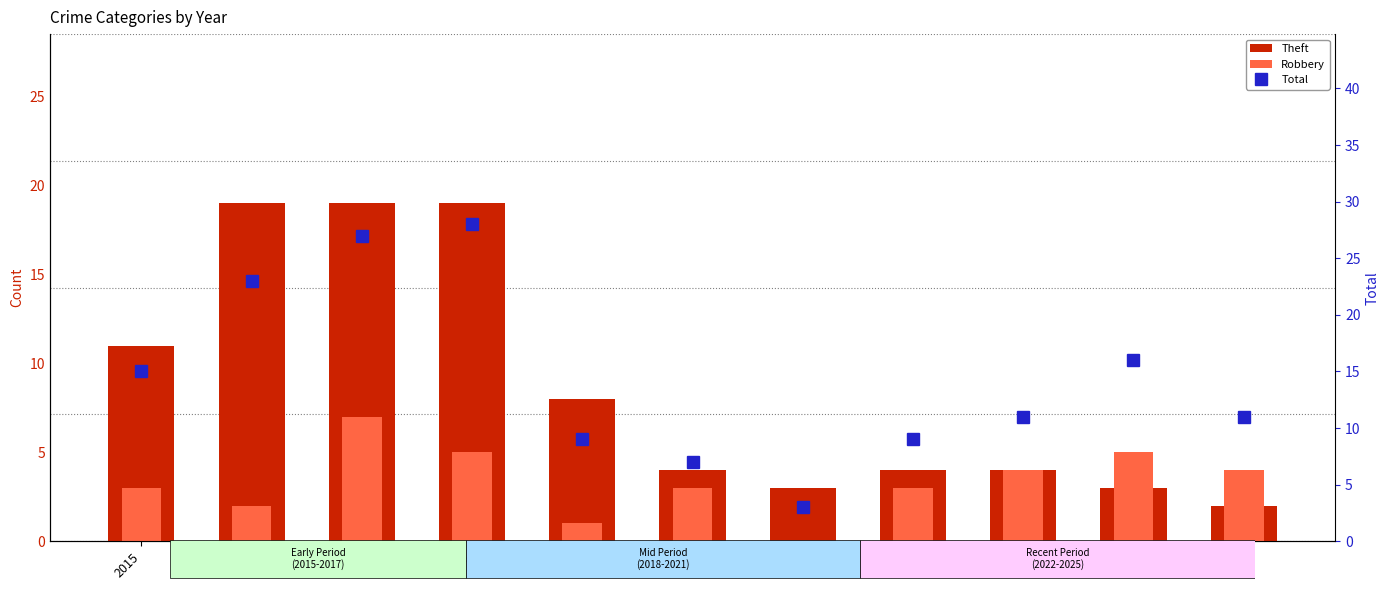

Reading left to right, extract all data points from this chart.

Theft: 11	19	19	19	8	4	3	4	4	3	2
Robbery: 3	2	7	5	1	3	0	3	4	5	4
Total: 15	23	27	28	9	7	3	9	11	16	11